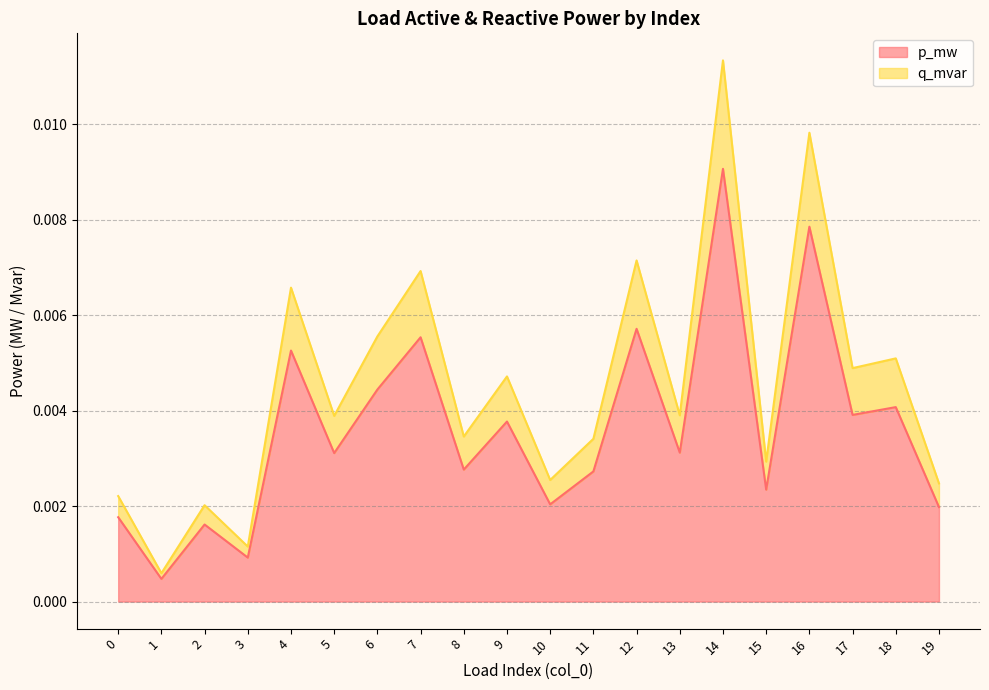

How many series are shown in this chart?

2